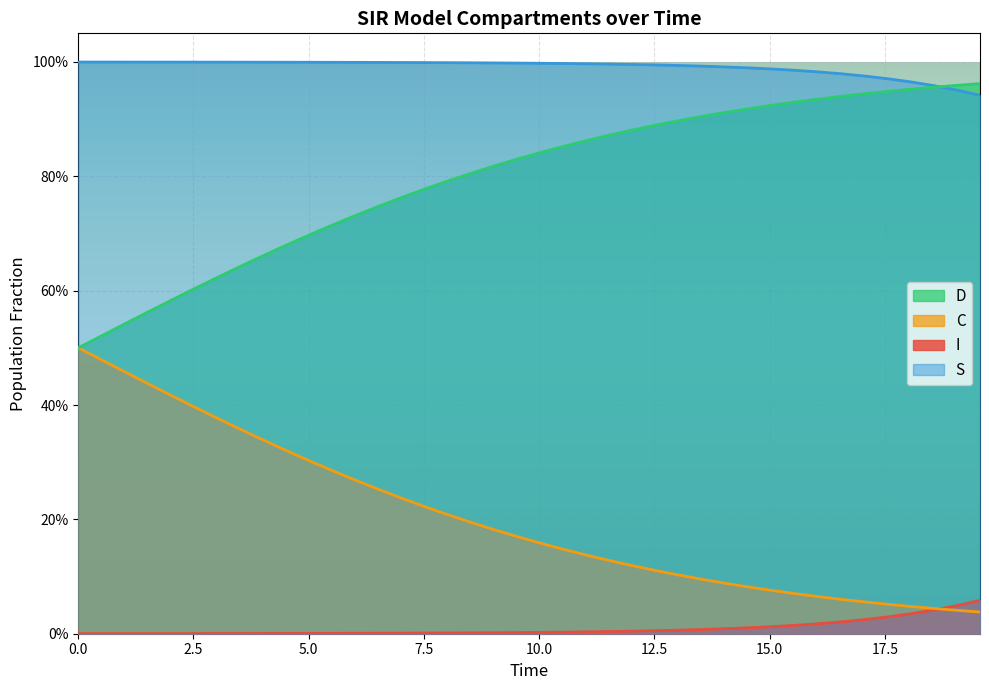

What is the average value of the C series?

0.2